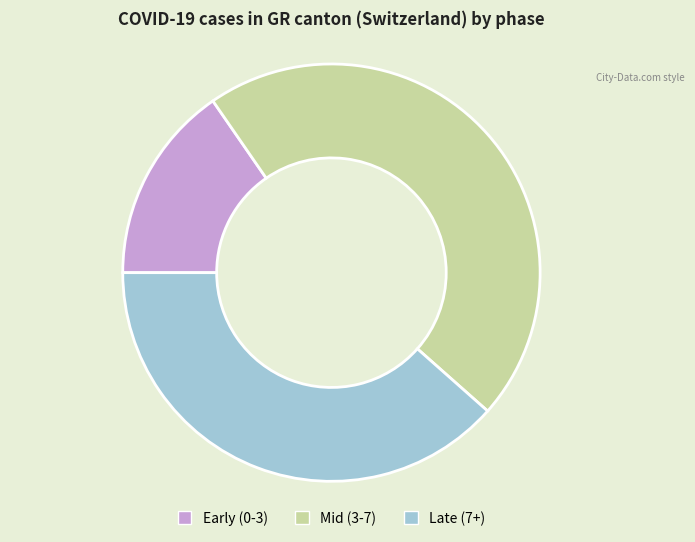

The Early (0-3) slice represents 5% of the pie. True or false?

False